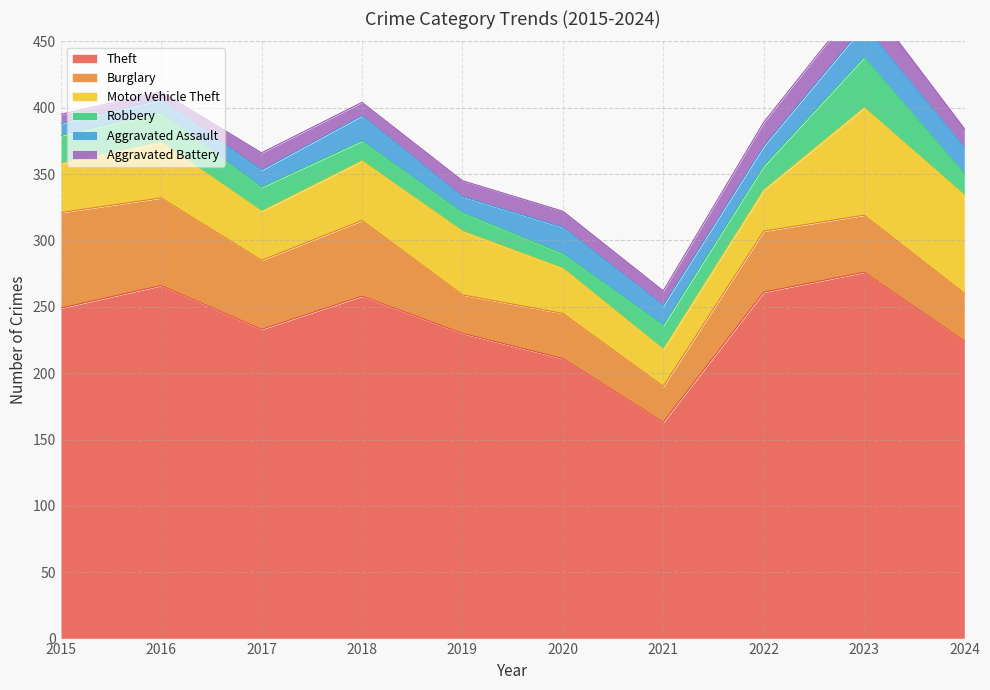

What is the average value of the Motor Vehicle Theft series?

46